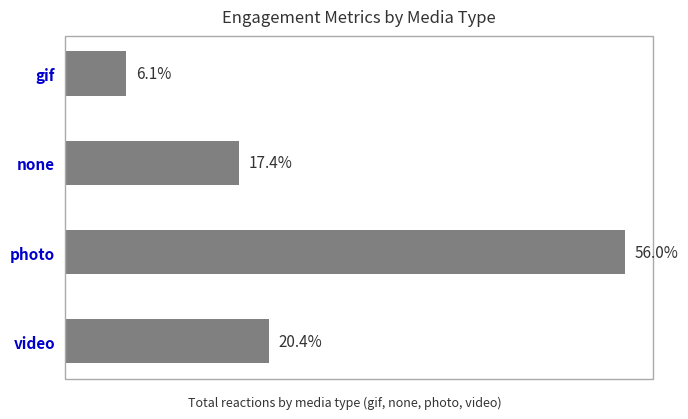

Does the chart contain any negative values?

No